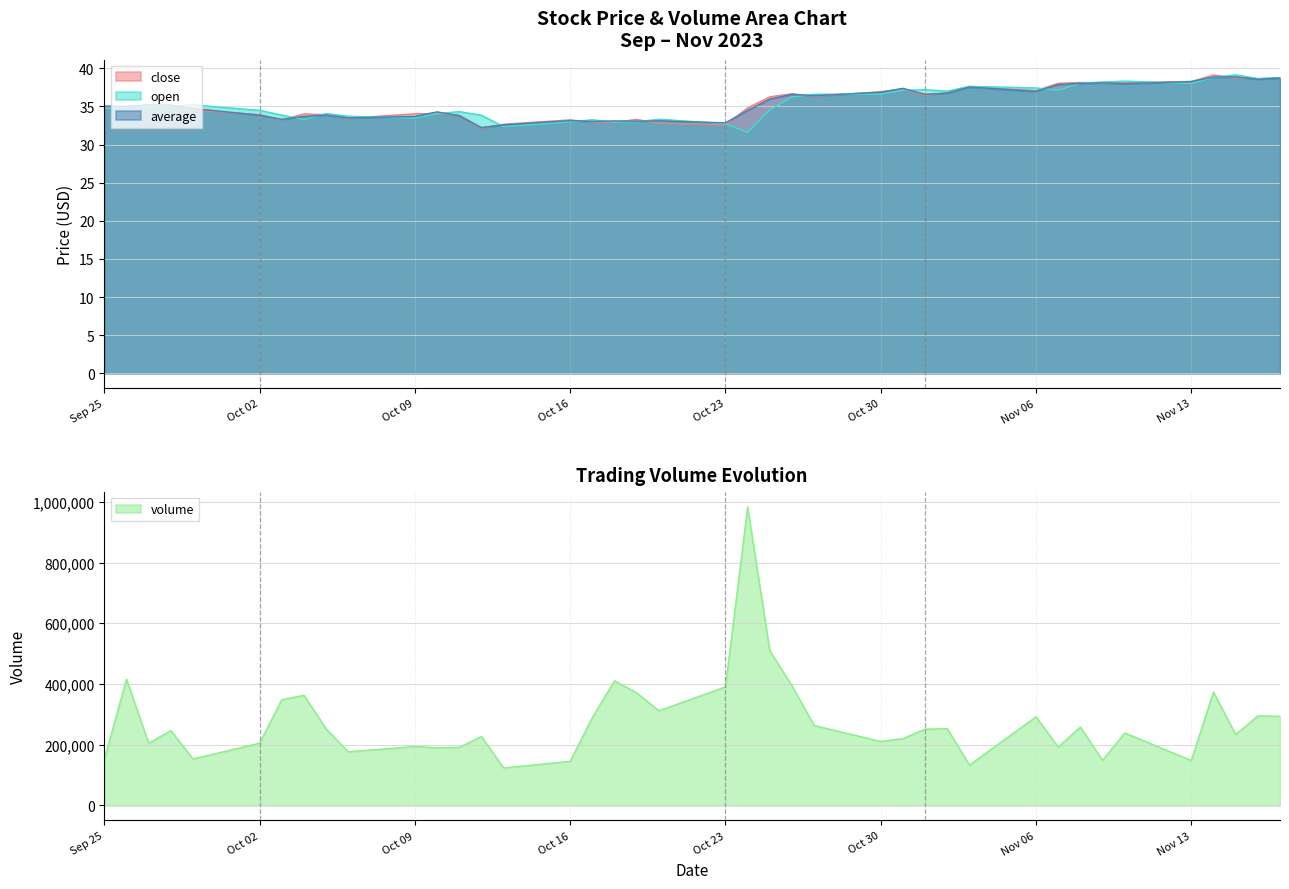

What is the highest value of the close series?

39.1